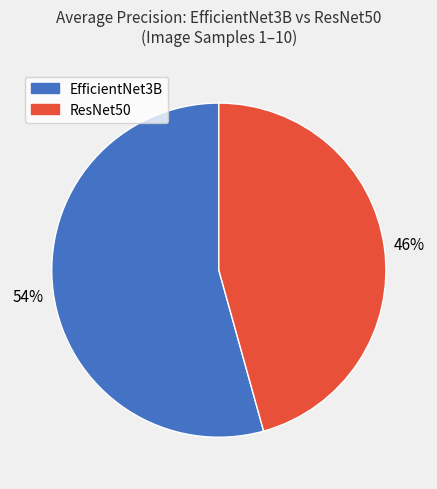

To the nearest percent, what is the average slice percentage?

50%